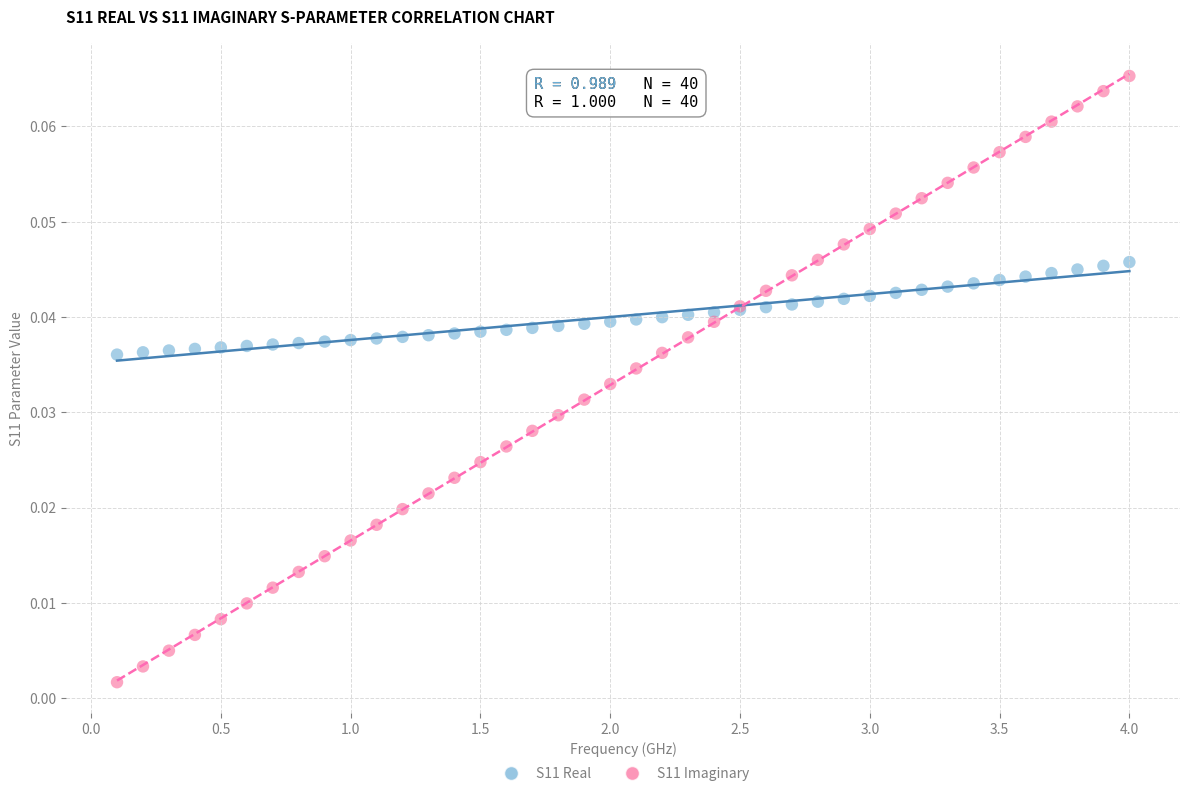

Which series contains the highest Y value?

S11 Imaginary